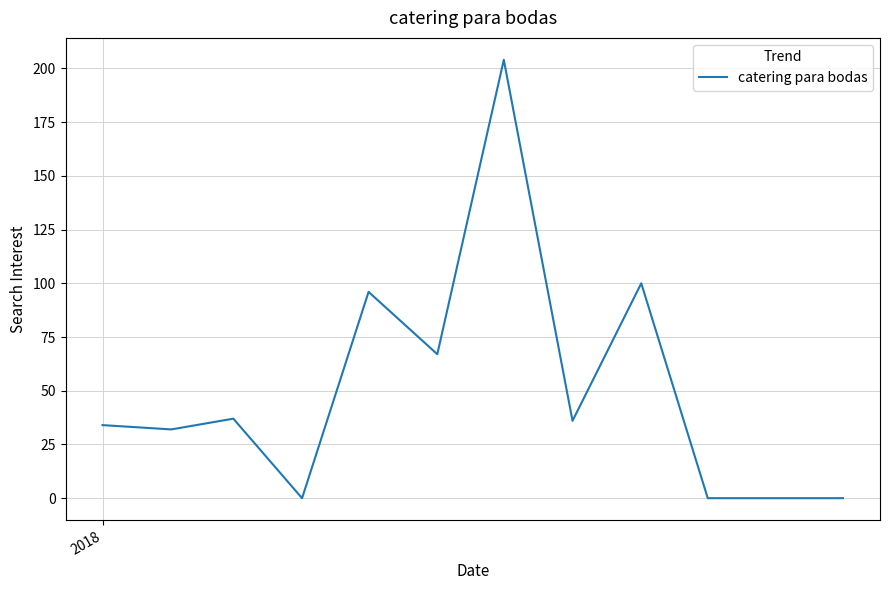

What is the difference between the maximum and minimum values?

204